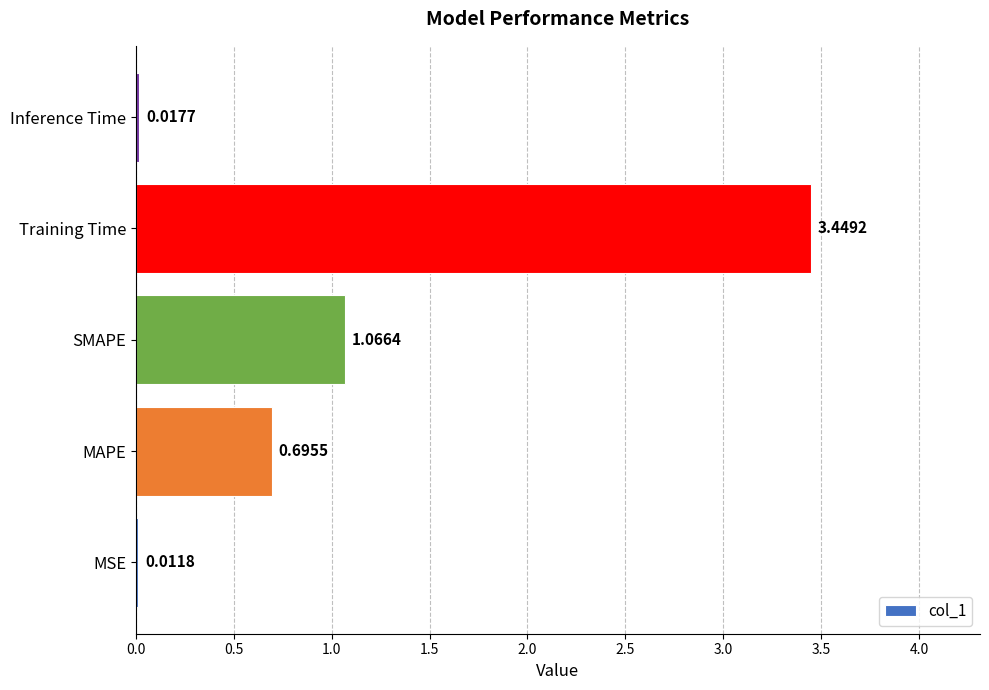

Which has a higher value, Inference Time or Training Time?

Training Time